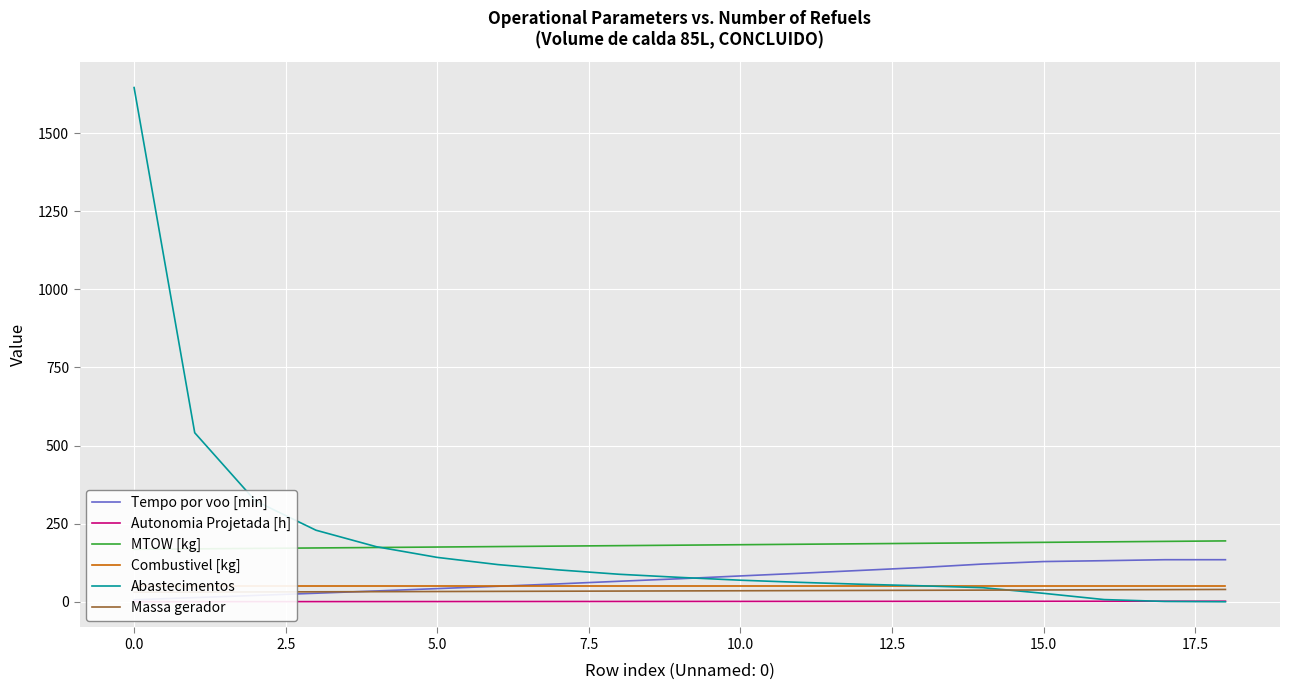

Rank the series by their maximum value, from lowest to highest.

Autonomia Projetada [h], Massa gerador, Combustivel [kg], Tempo por voo [min], MTOW [kg], Abastecimentos